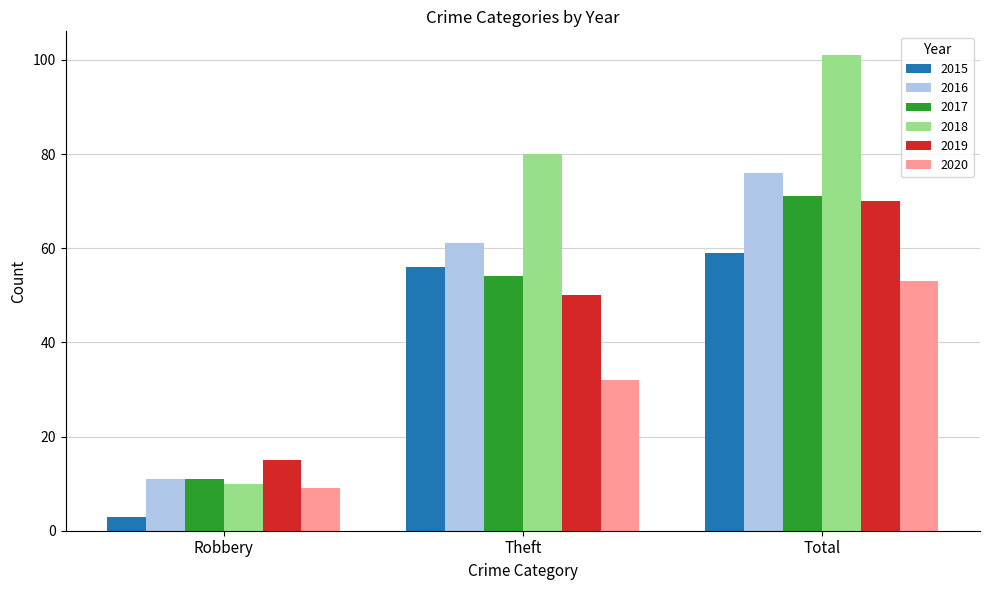

What is the sum of the 2019 values at Total and Robbery?

85